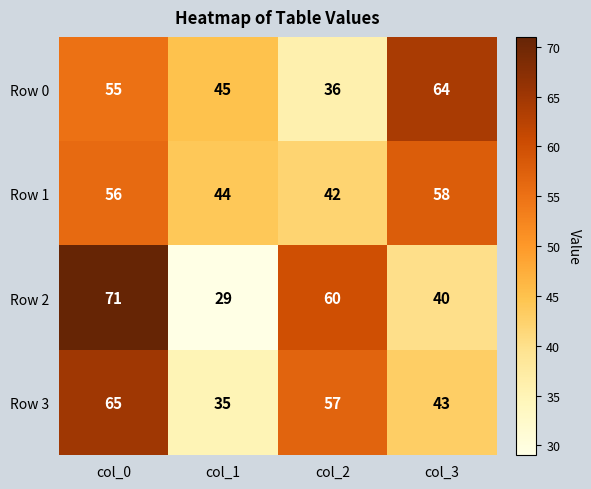

The Row 1 series shows 40 at col_3. True or false?

False